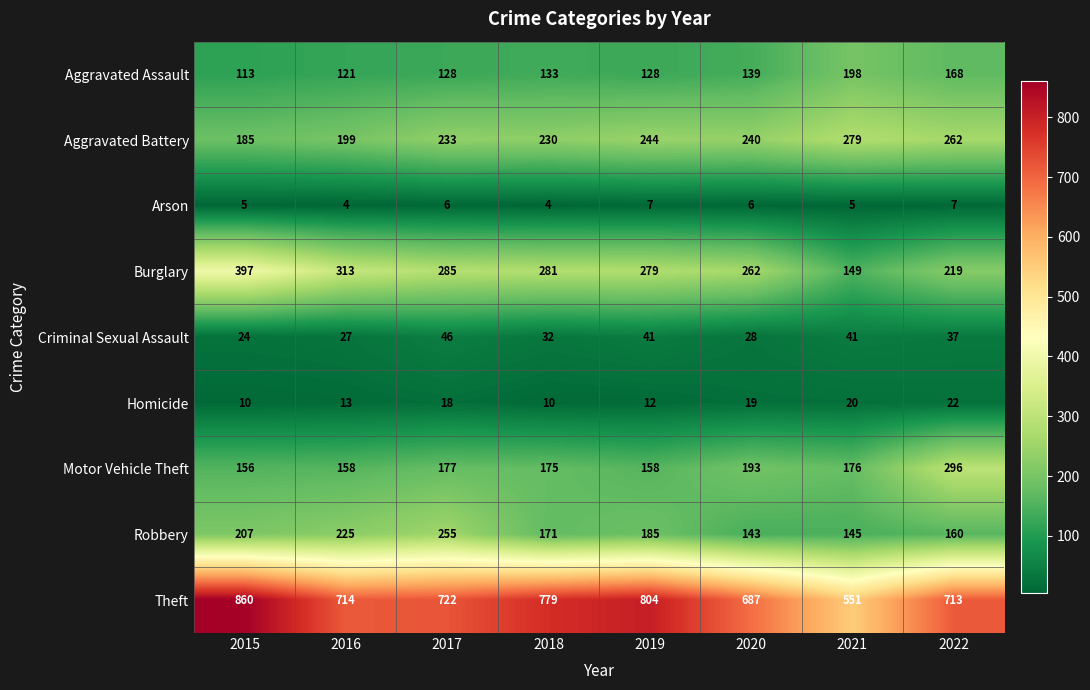

What is the difference between the maximum and minimum values in the Robbery series?

112